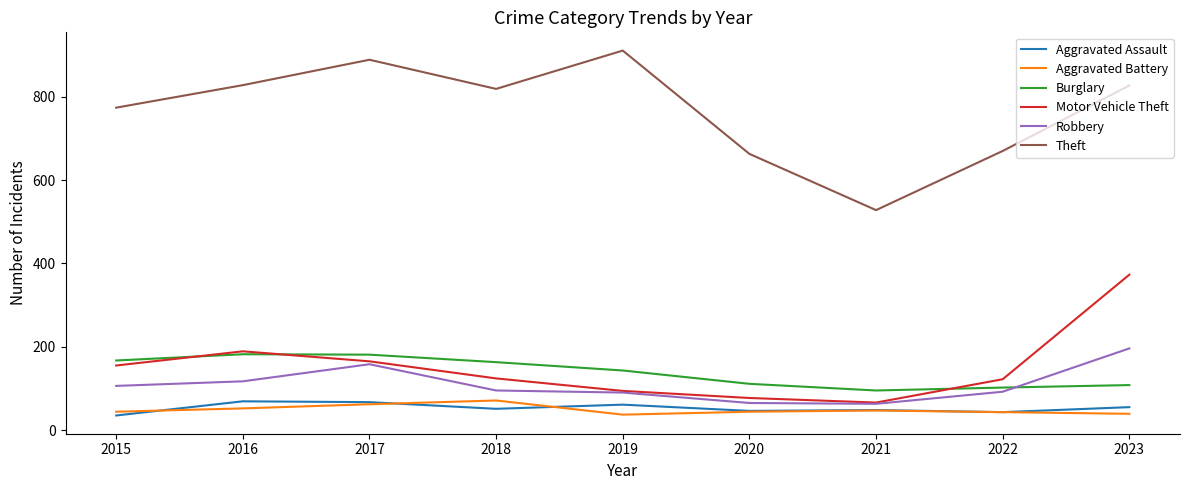

Is this an area chart (filled region under the line)?

No